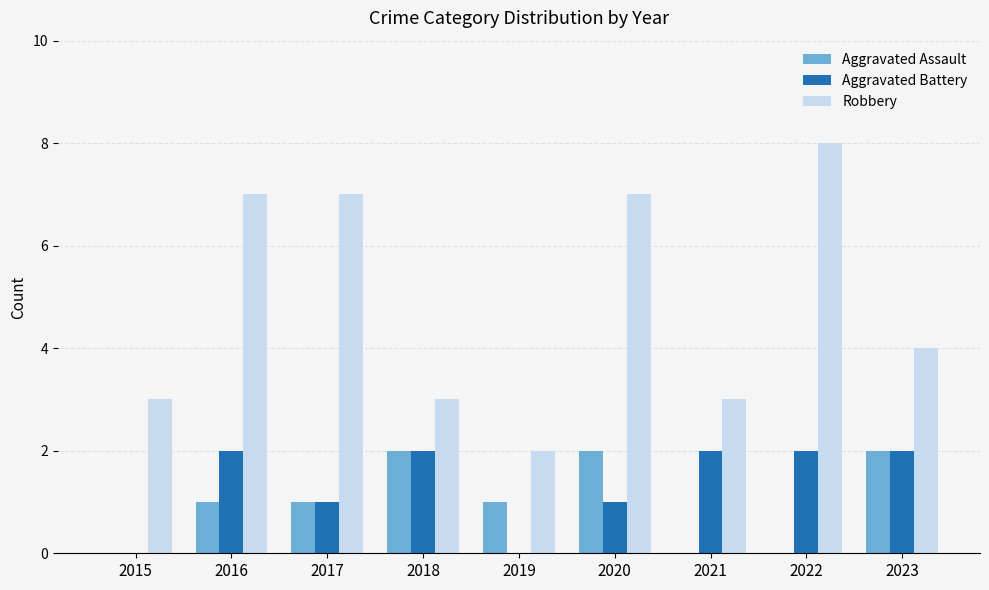

Reading right to left, list all the values displayed in this chart.

Aggravated Assault: 2023=2	2022=0	2021=0	2020=2	2019=1	2018=2	2017=1	2016=1	2015=0
Aggravated Battery: 2023=2	2022=2	2021=2	2020=1	2019=0	2018=2	2017=1	2016=2	2015=0
Robbery: 2023=4	2022=8	2021=3	2020=7	2019=2	2018=3	2017=7	2016=7	2015=3